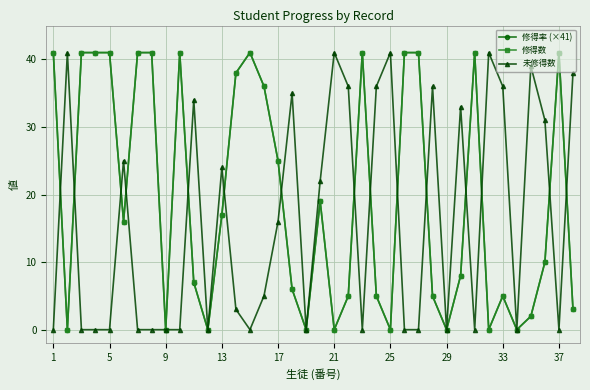

True or false: 未修得数 has more than 0 points higher than both neighbors.

True